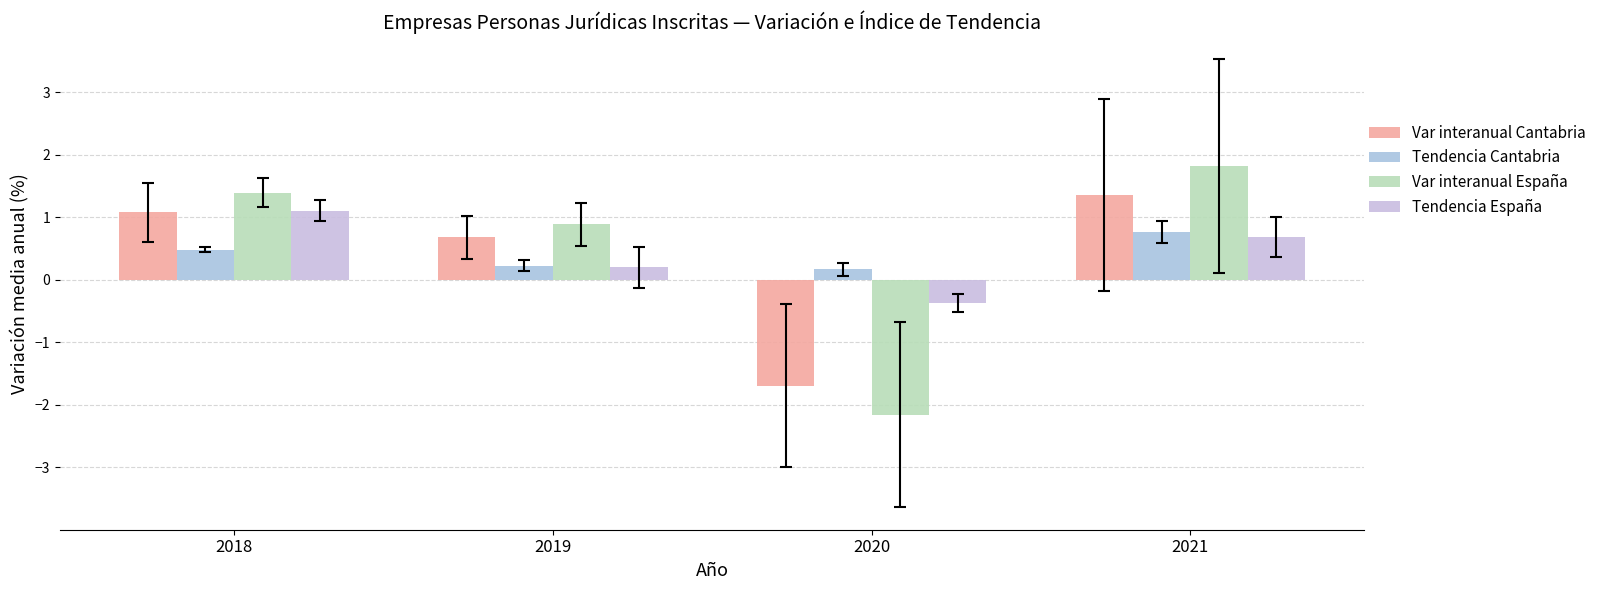

Which series has the largest total across all categories?

Var interanual España